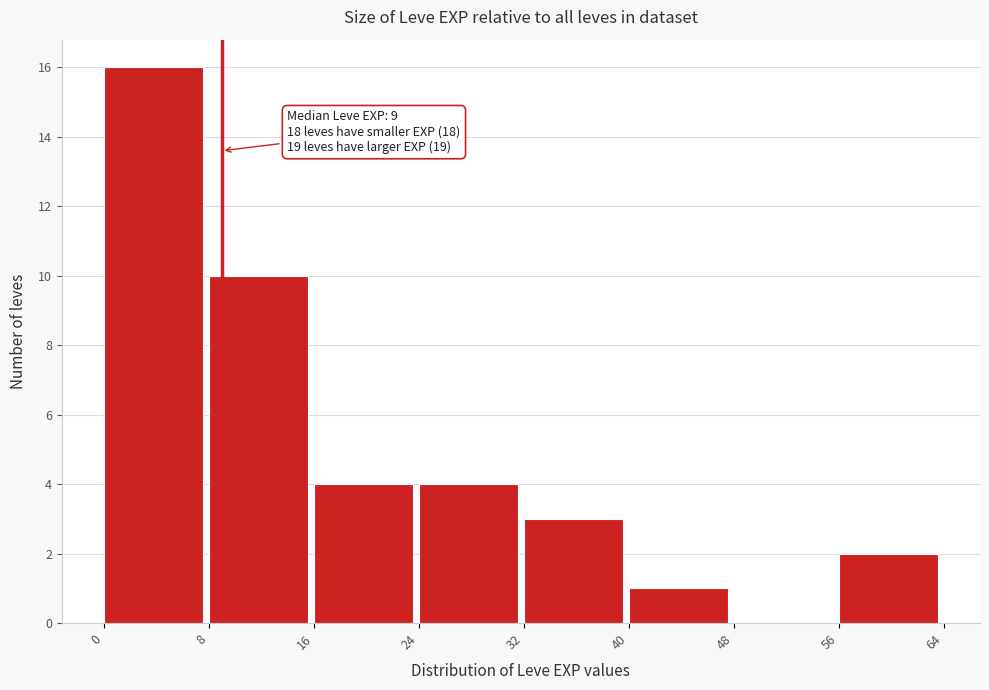

Which range on the x-axis has the tallest bar?

0 to 8